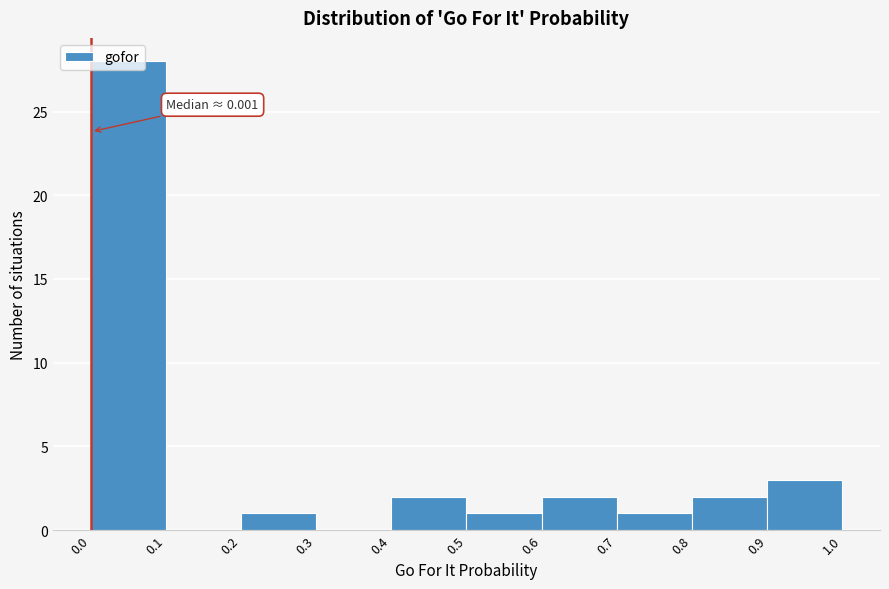

Over which range of the x-axis is the bar tallest?

0.0 to 0.1